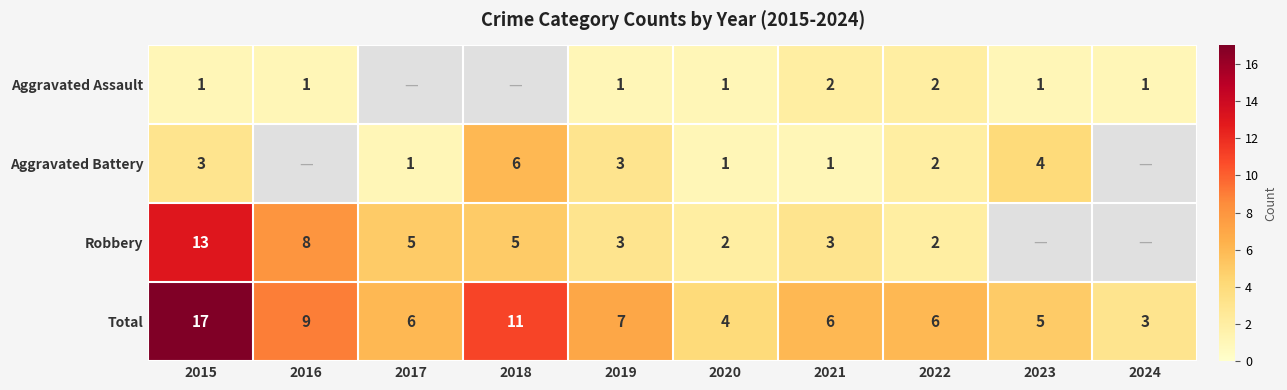

The value of Aggravated Battery at 2015 is 4.8. True or false?

False